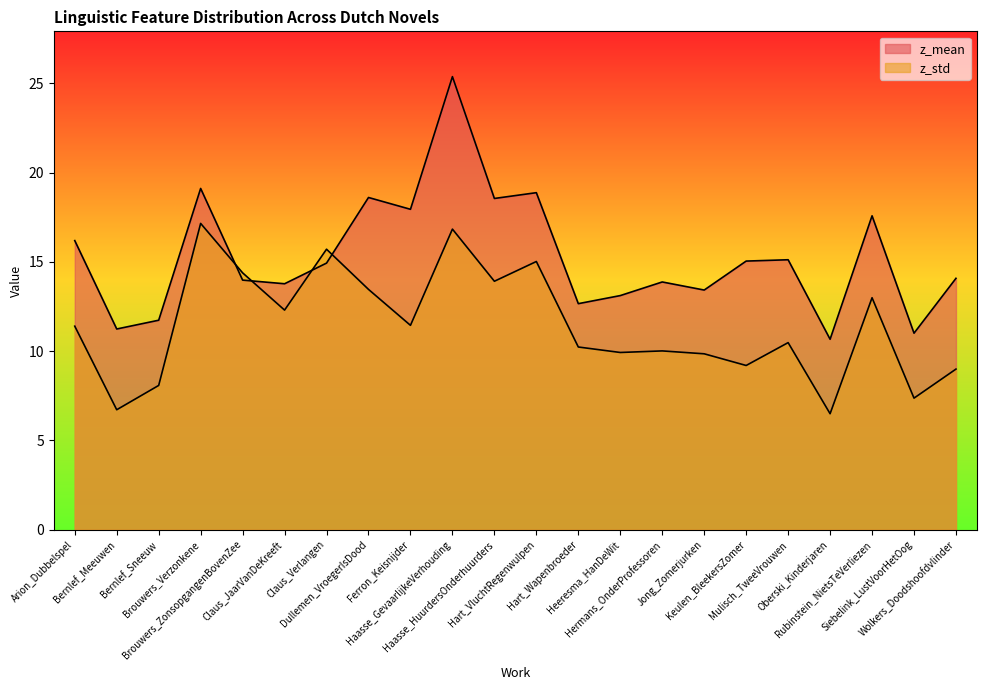

True or false: z_std and z_mean intersect in this chart.

True